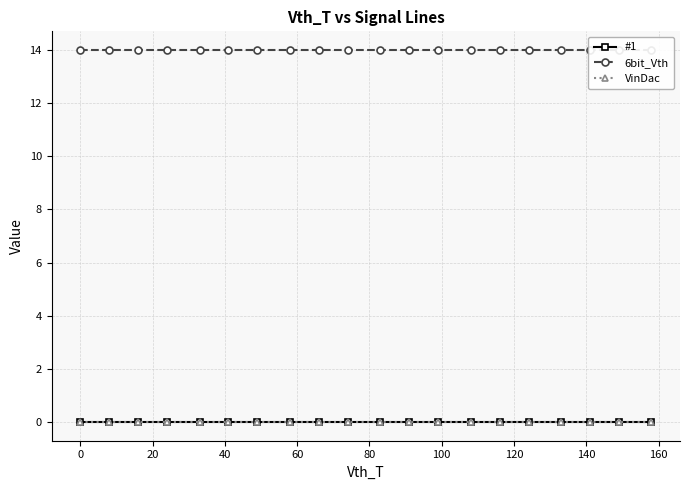

True or false: VinDac has more than 2 points higher than both neighbors.

False